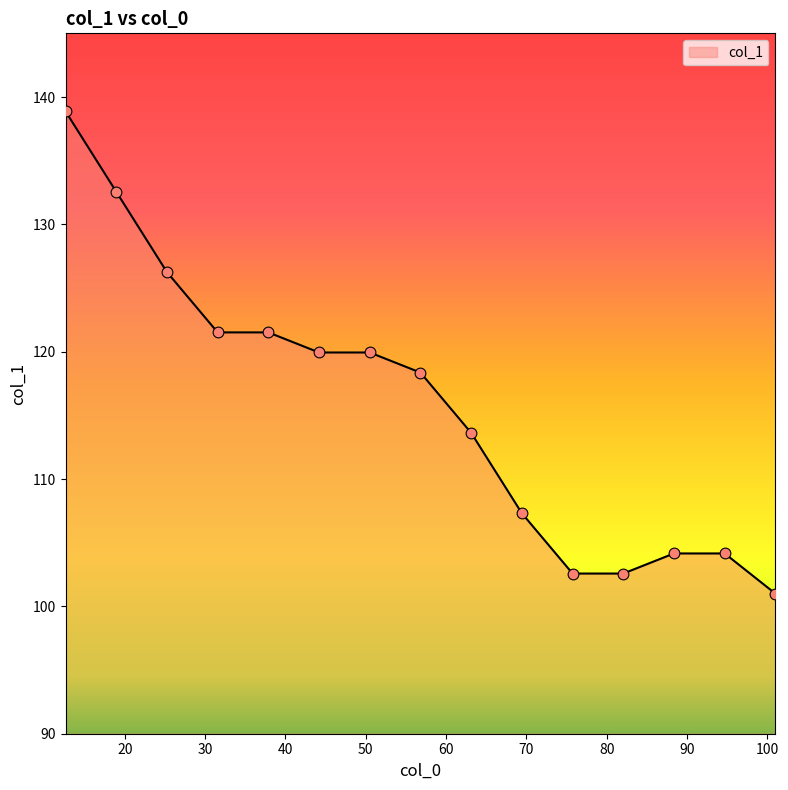

Does the chart have visible grid lines?

No